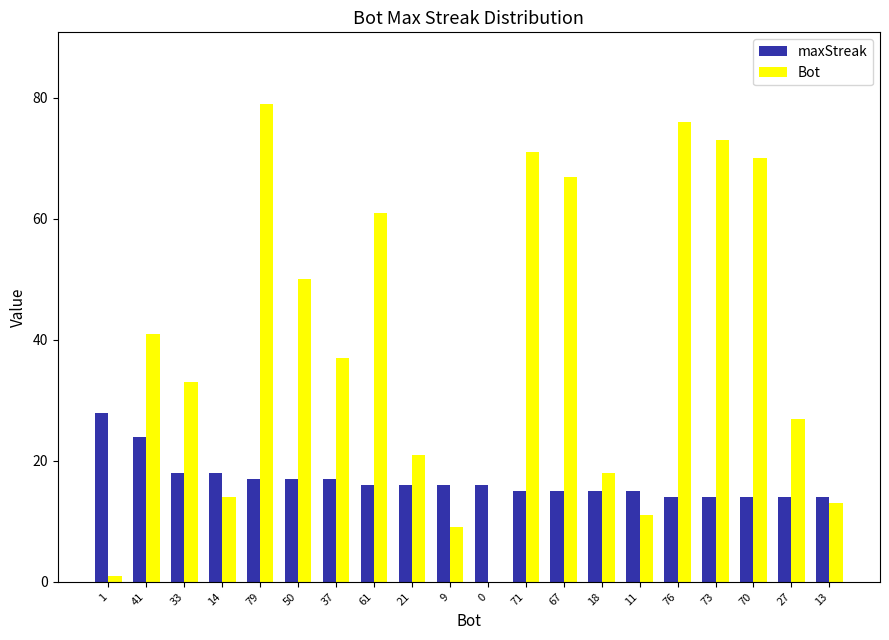

What is the highest value of the maxStreak series?

28